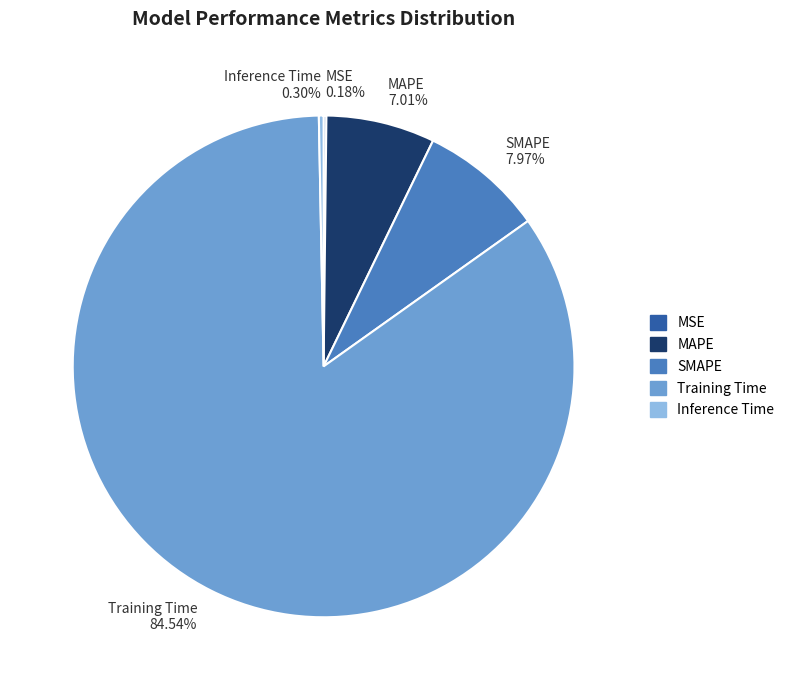

Is there a majority slice in this chart?

Yes